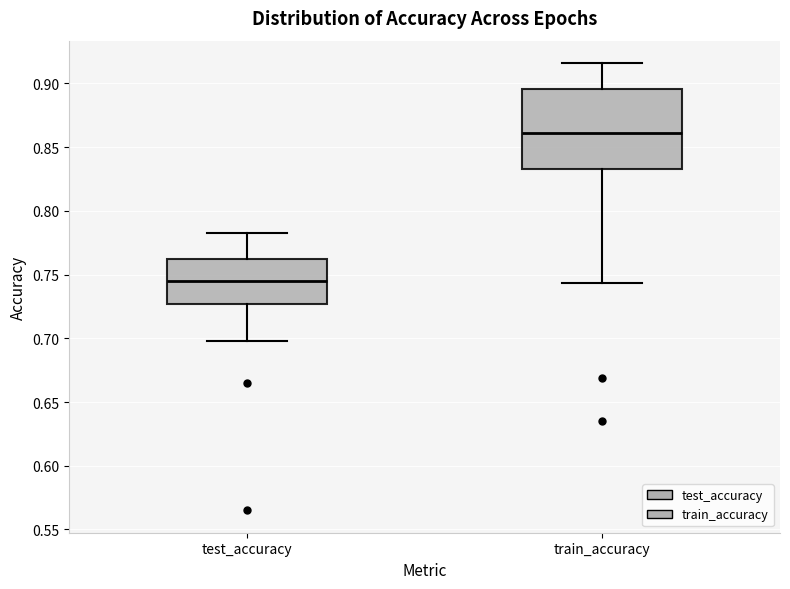

Where does the lower whisker of the box for test_accuracy end on the y-axis? The values are not printed on the chart, so give them approximately, as read against the axis.

0.695